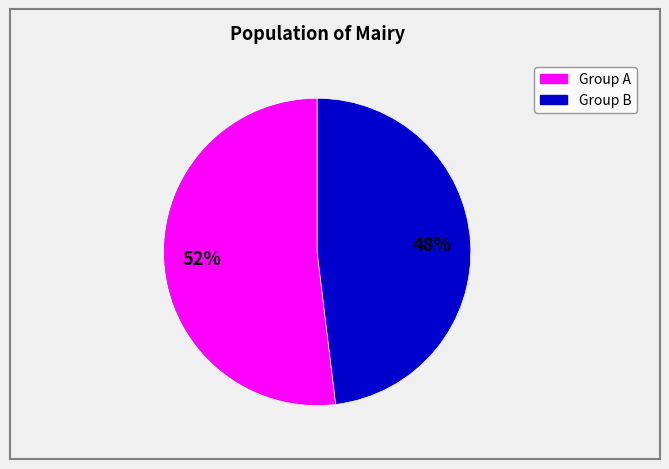

Count the number of slices in the pie.

2